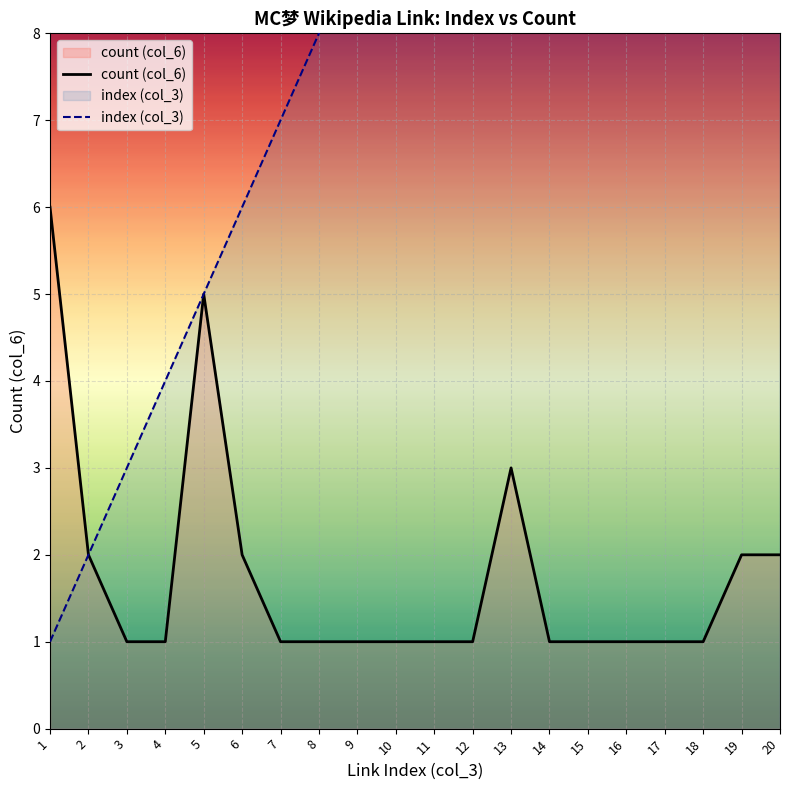

Reading left to right, what are all the values shown in this chart?

count (col_6): 6	2	1	1	5	2	1	1	1	1	1	1	3	1	1	1	1	1	2	2
index (col_3): 1	2	3	4	5	6	7	8	9	10	11	12	13	14	15	16	17	18	19	20